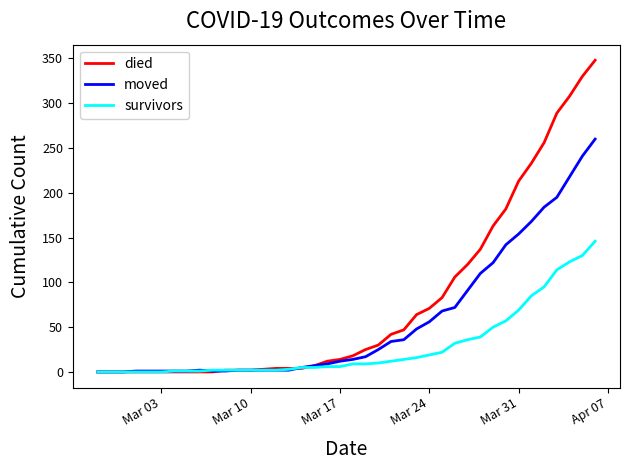

Which series has the largest total across all categories?

died